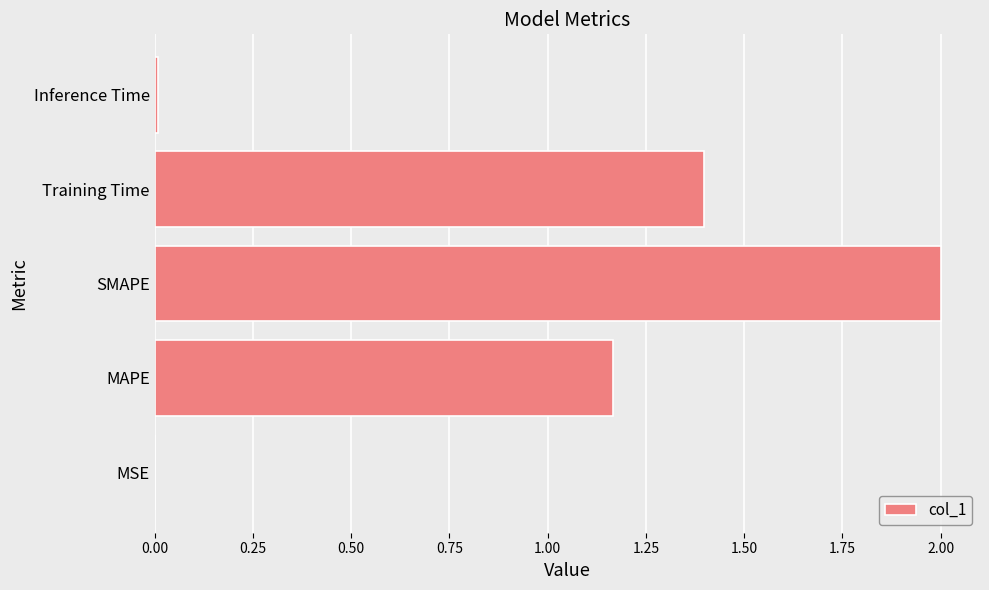

Which label corresponds to the largest value in the chart?

SMAPE